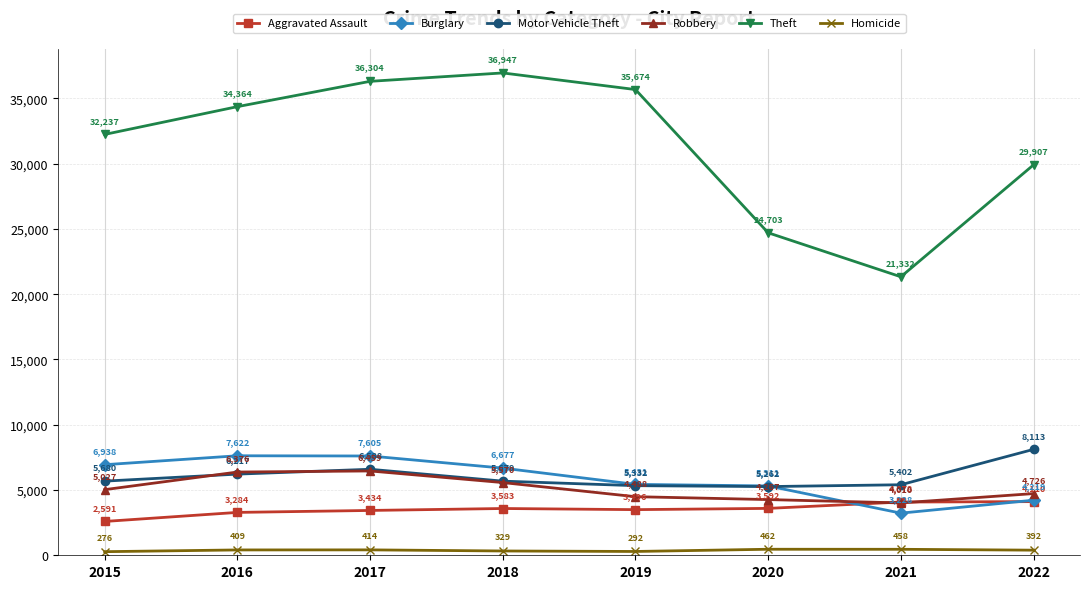

What is the total value across all series at 2015?

52749